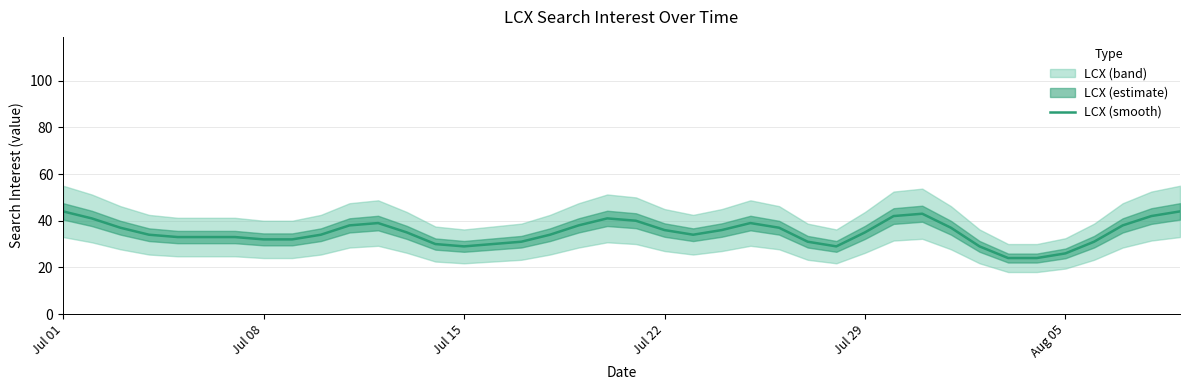

What is the maximum value for LCX (smooth)?

44